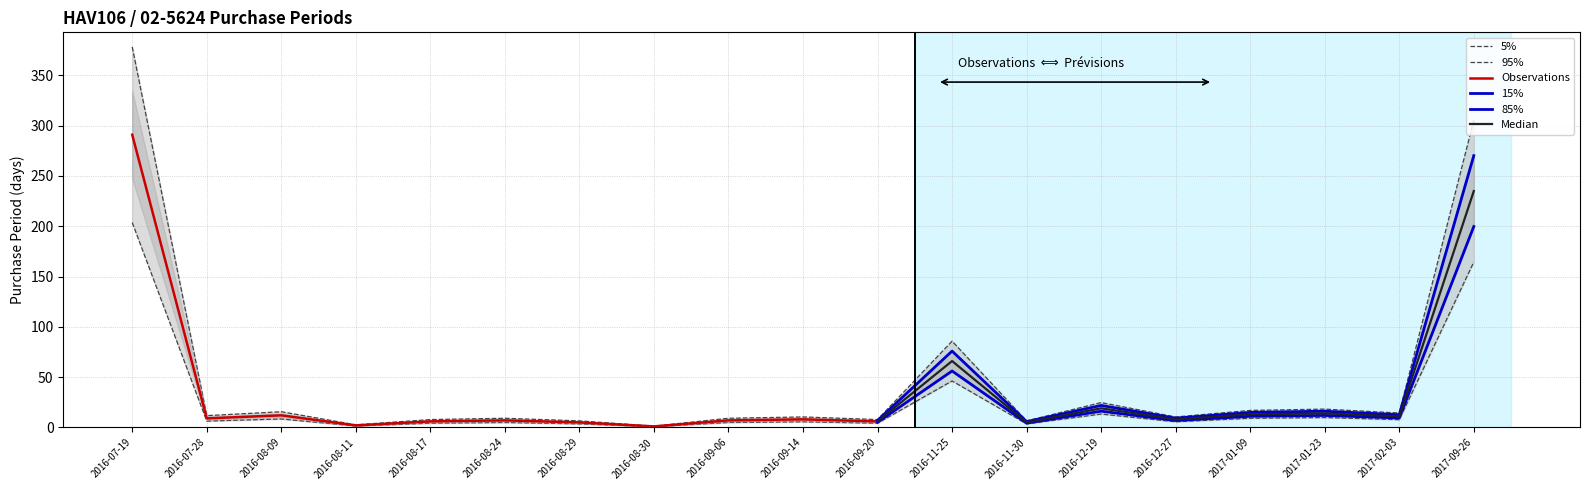

Reading right to left, what are all the values shown in this chart?

305.5	14.3	18.2	16.9	10.4	24.7	6.5	85.8	7.8	10.4	9.1	1.3	6.5	9.1	7.8	2.6	15.6	11.7	378.3